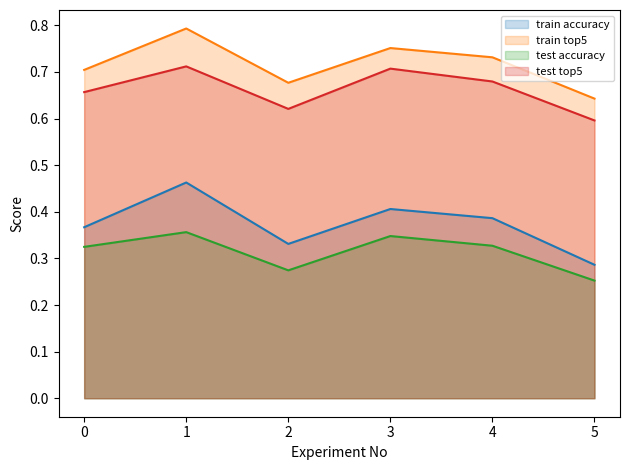

At which label is train top5 closest to 0?

5